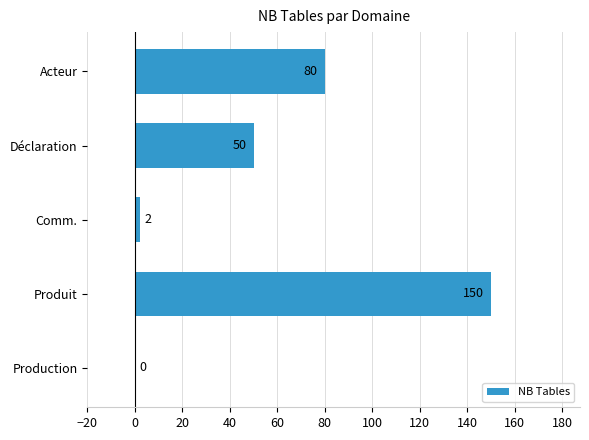

What is the sum of all values?

282